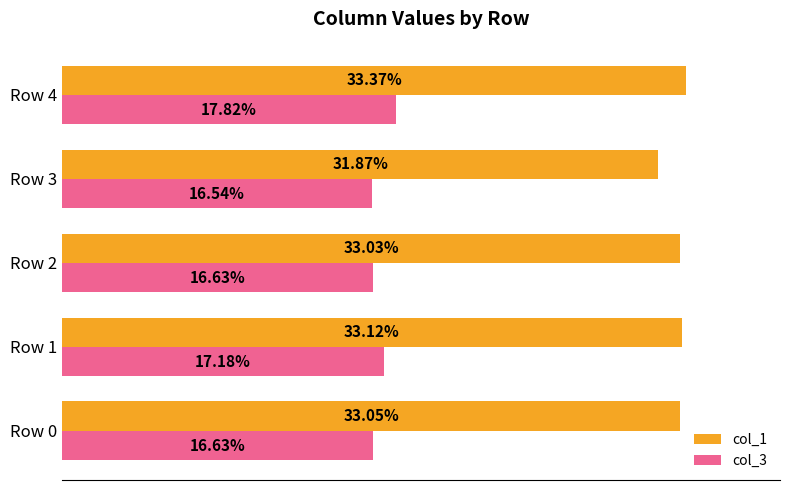

What are all the series names shown in the legend?

col_1, col_3